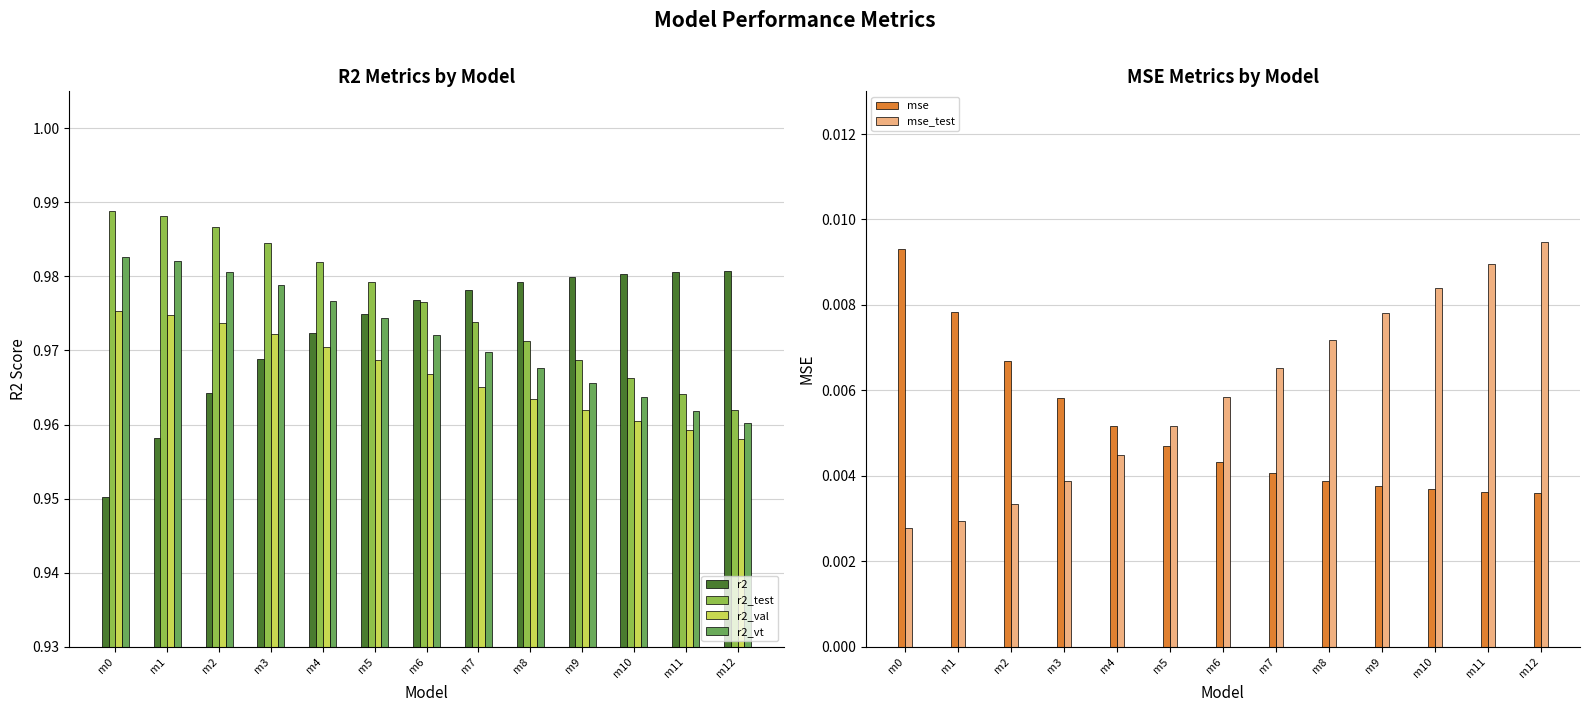

Does the chart contain stacked bars?

No